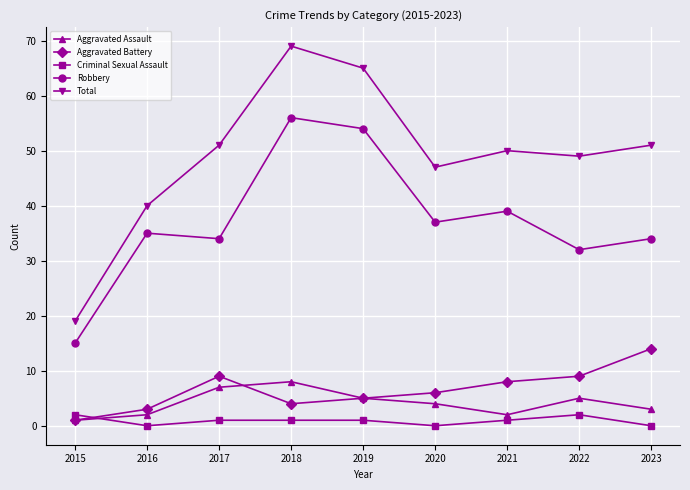

Does the chart have visible grid lines?

Yes